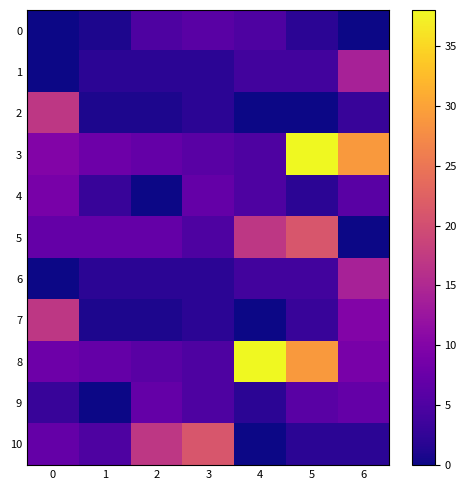

What is the greatest value displayed?

38